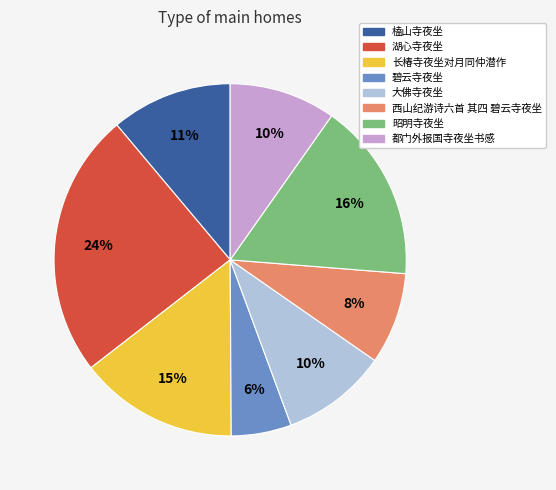

To the nearest percent, what percentage of the pie is 碧云寺夜坐?

6%